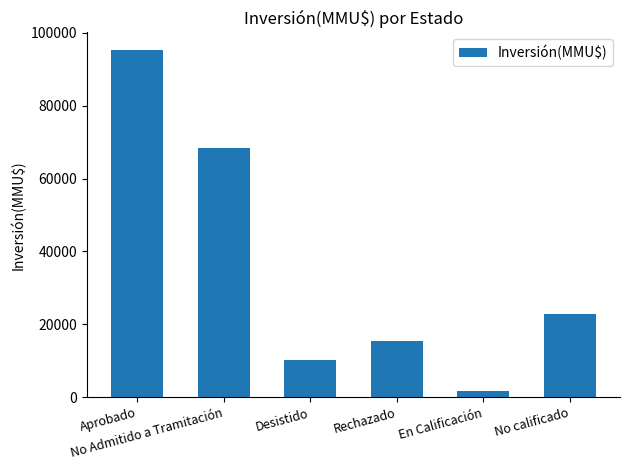

Where does the data first go above 22928?

Aprobado